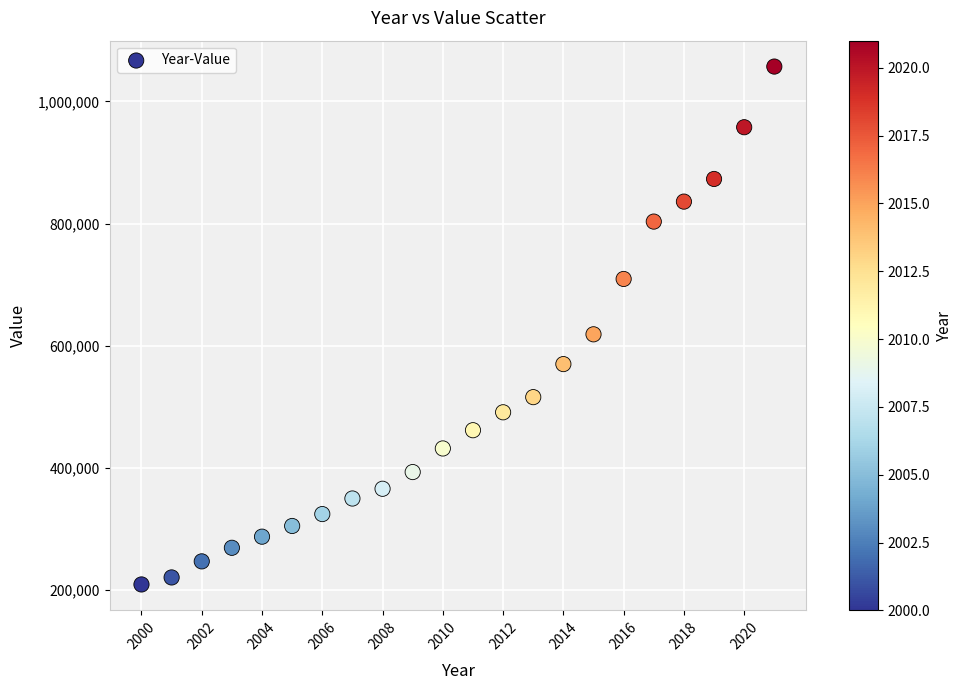

What Y value in the scatter plot is closest to 633245?

618836